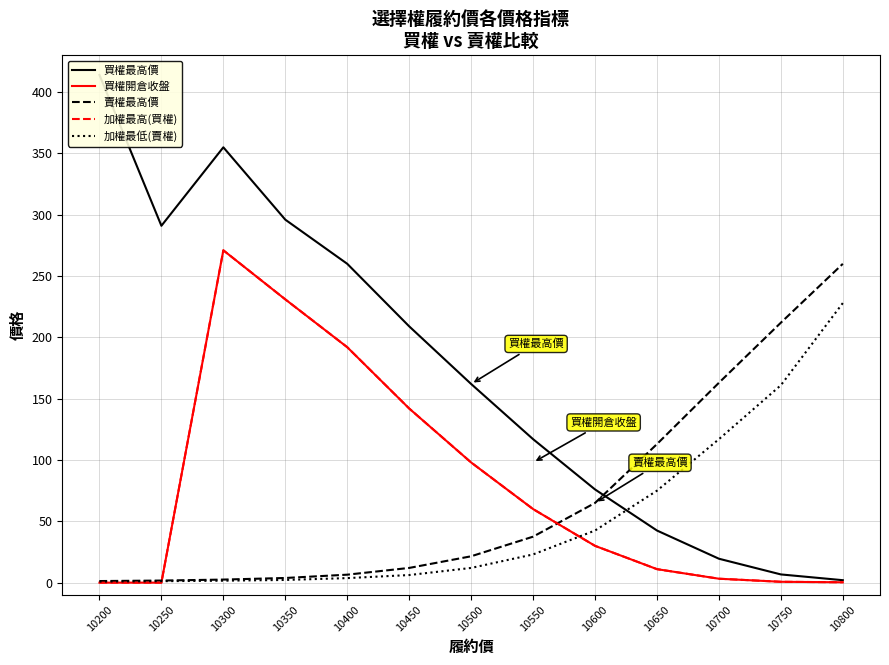

At how many categories does at least one series exceed 190?

8